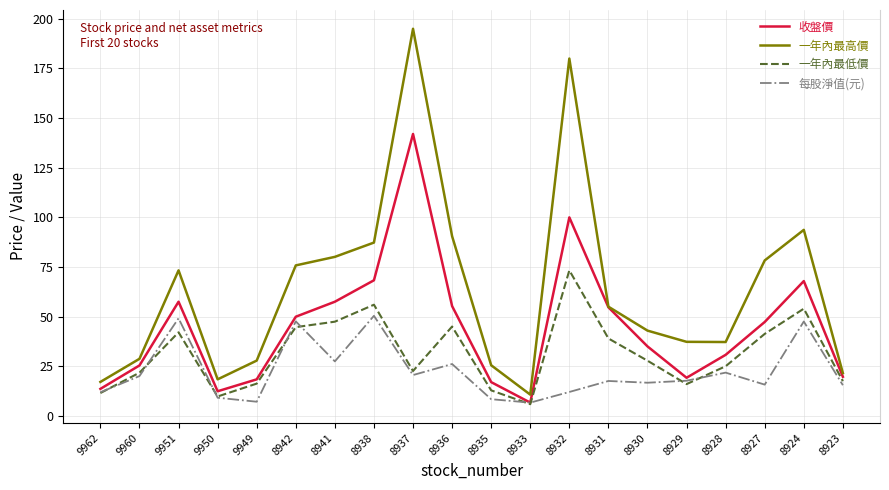

Where is the first local minimum for 收盤價?

9950